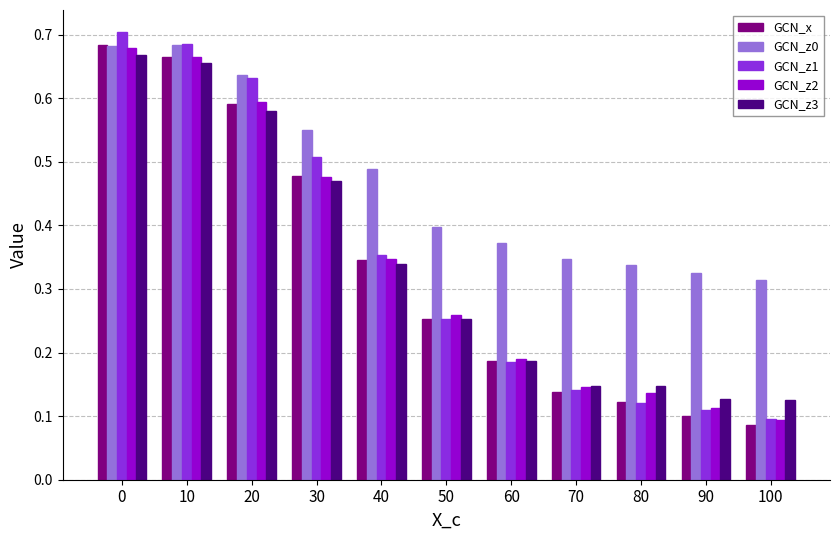

Does the chart contain stacked bars?

No